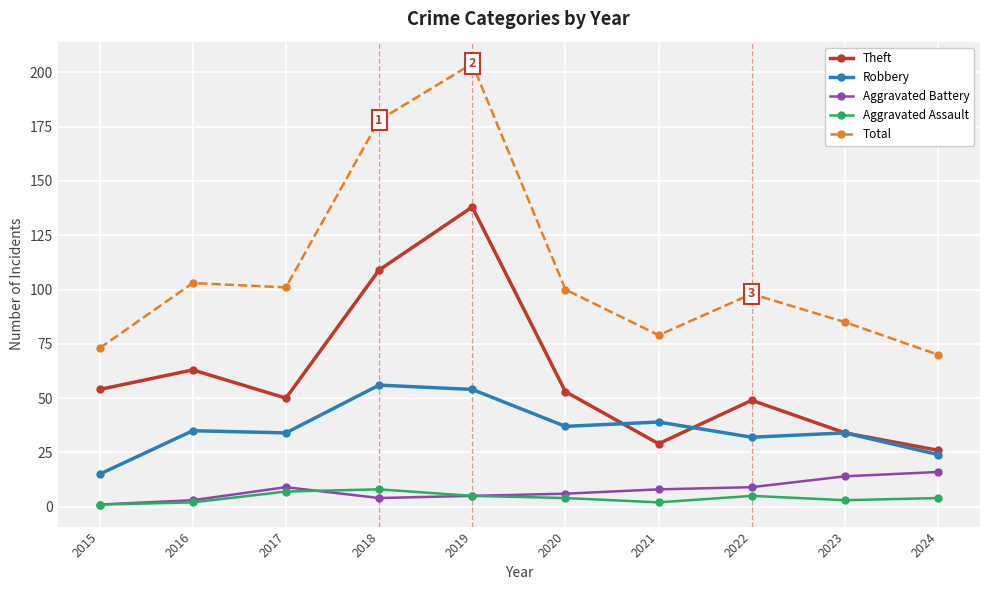

What is the difference between the highest and lowest values at 2021?

77